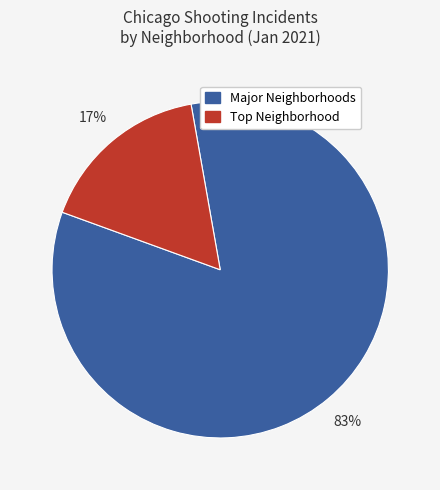

Does any single category account for the majority?

Yes